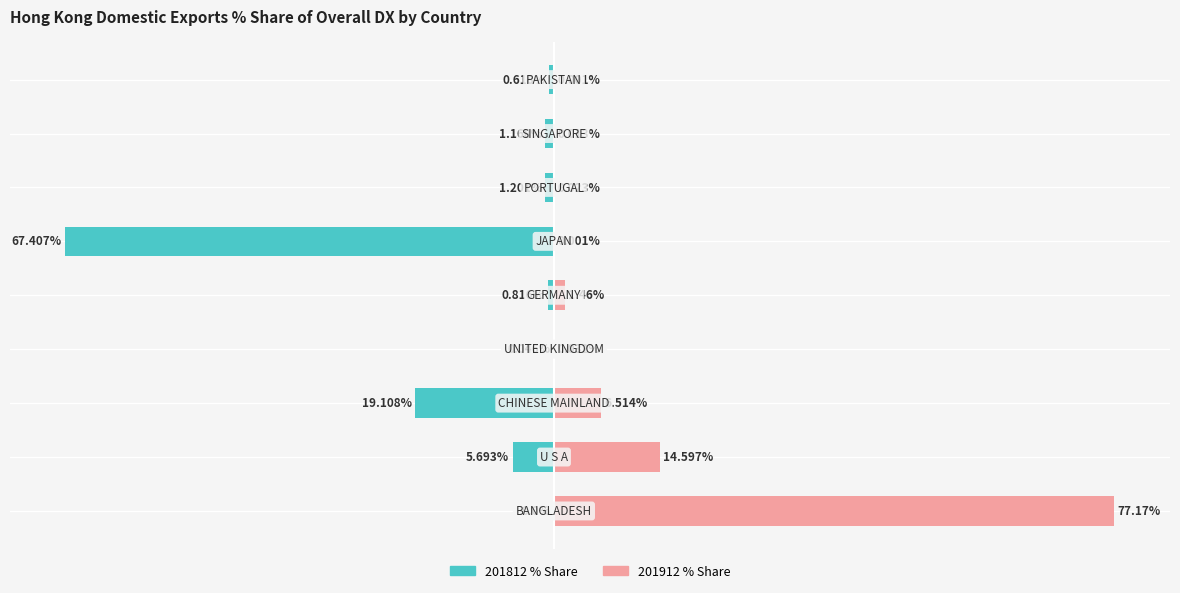

Reading left to right, extract all data points from this chart.

201812 % Share: 0=0.0	1=-5.7	2=-19.1	3=-0.0	4=-0.8	5=-67.4	6=-1.2	7=-1.2	8=-0.6
201912 % Share: 0=77.2	1=14.6	2=6.5	3=0.0	4=1.5	5=0.0	6=0.0	7=0.0	8=0.0